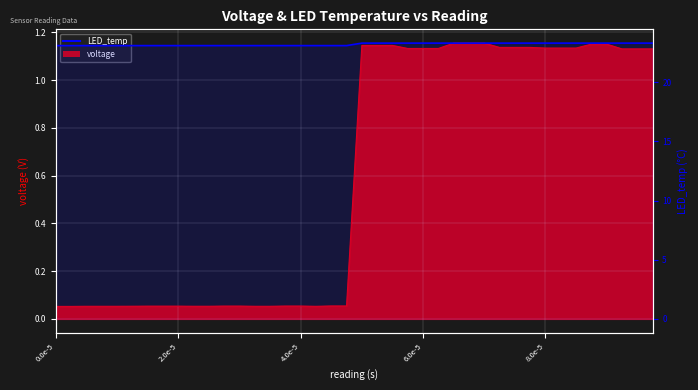

What is the value of the 1st point from the left?

23.1